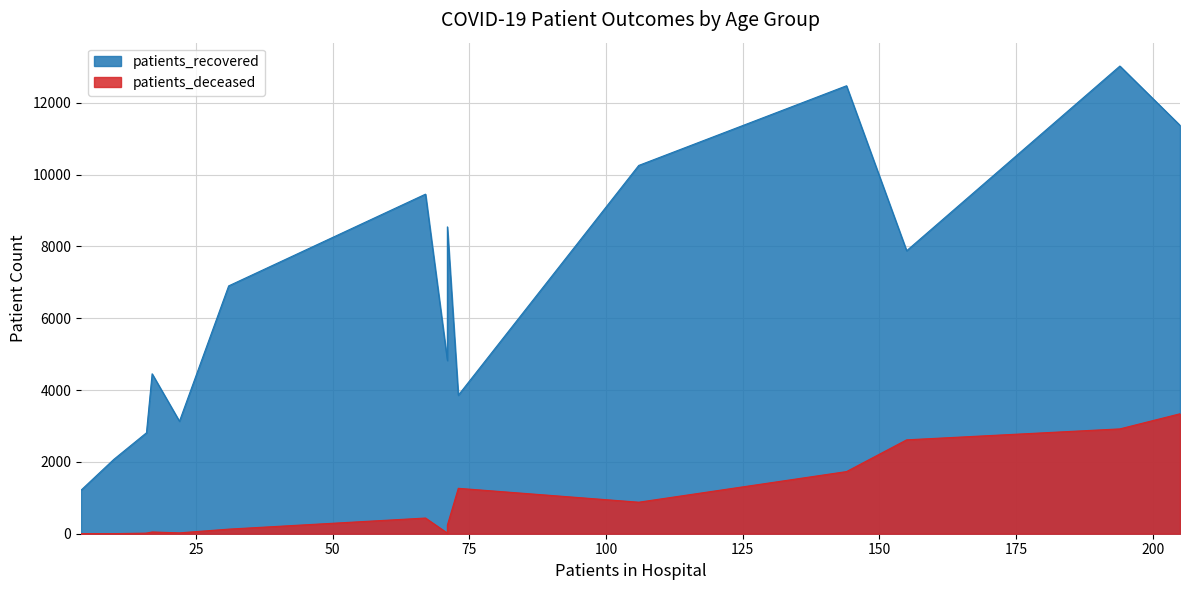

What is the difference between the highest and lowest values at >90?

2592